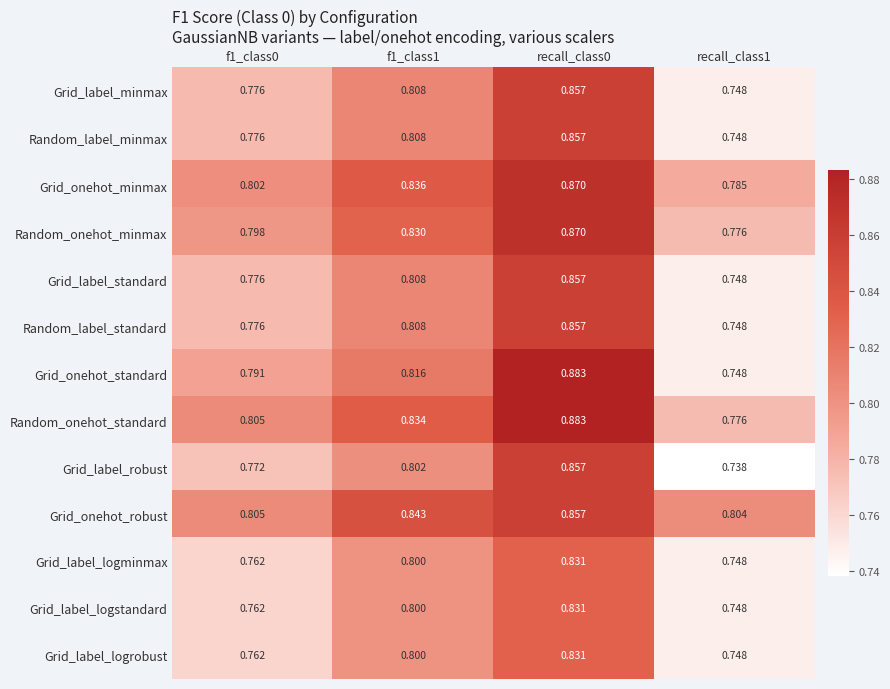

Which series has the largest range (max minus min)?

Grid_onehot_standard